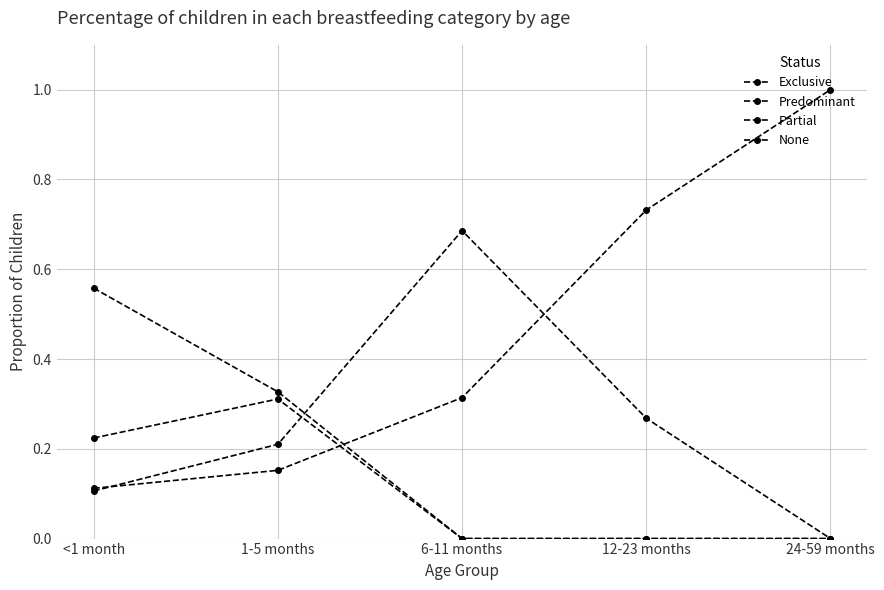

Reading left to right, list all the values displayed in this chart.

Exclusive: 0.6	0.3	0.0	0.0	0.0
Predominant: 0.2	0.3	0.0	0.0	0.0
Partial: 0.1	0.2	0.7	0.3	0.0
None: 0.1	0.2	0.3	0.7	1.0